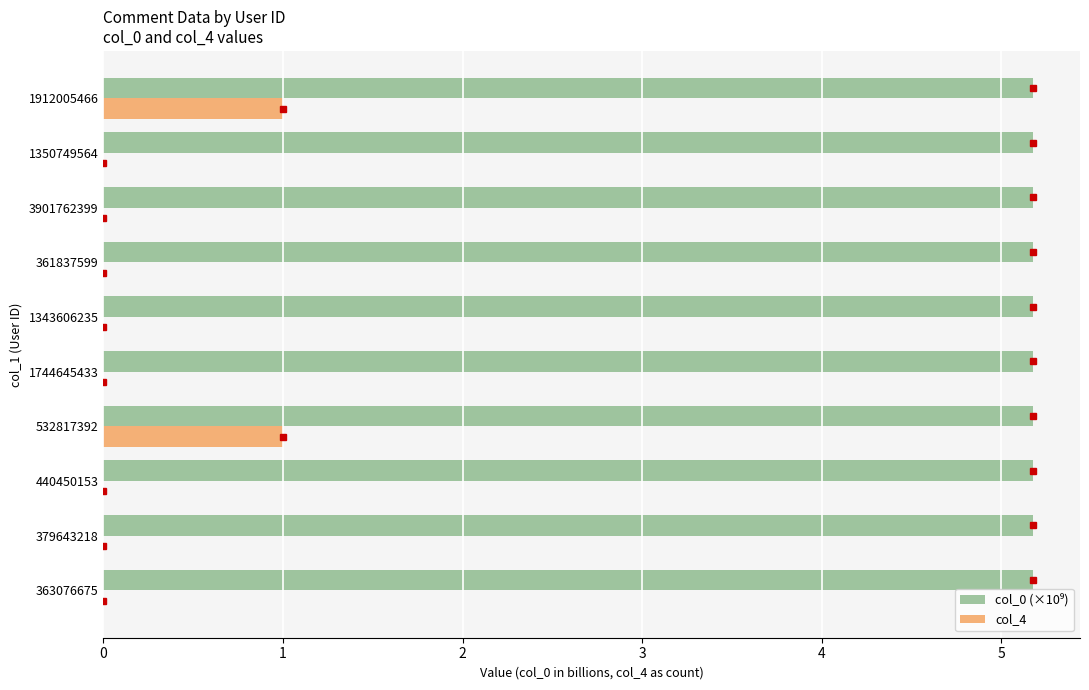

Is it true that col_4 equals 0.0 at 3901762399?

True